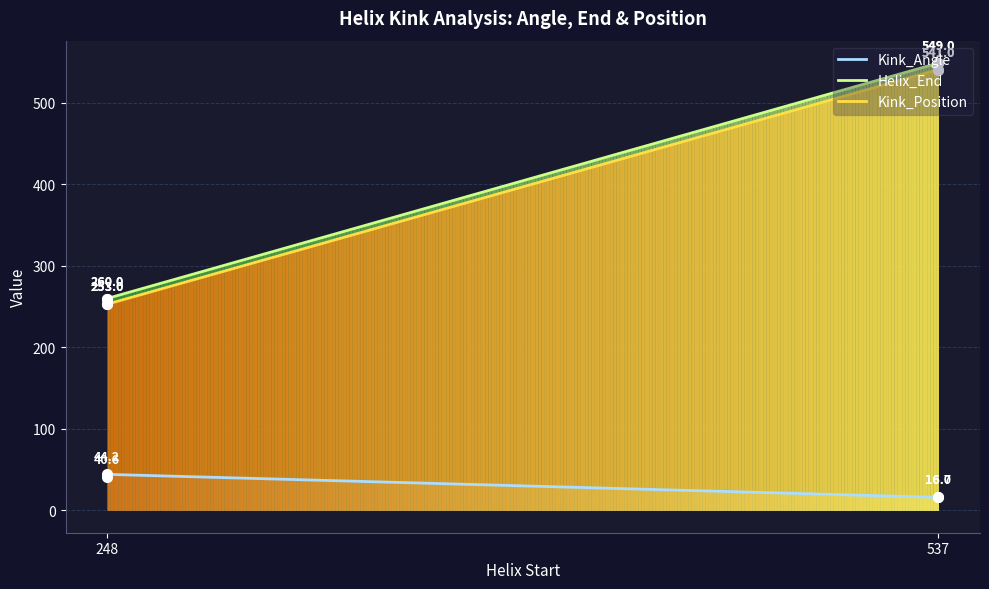

True or false: Helix_End and Kink_Position cross at least once.

False